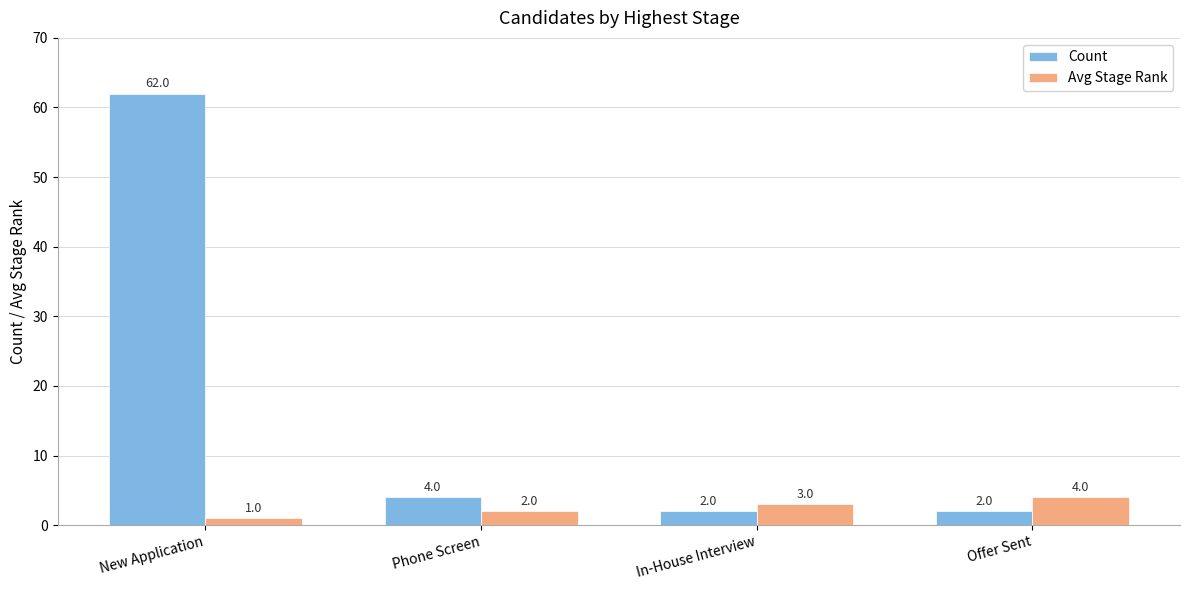

At In-House Interview, list the series in order from largest to smallest.

Avg Stage Rank, Count